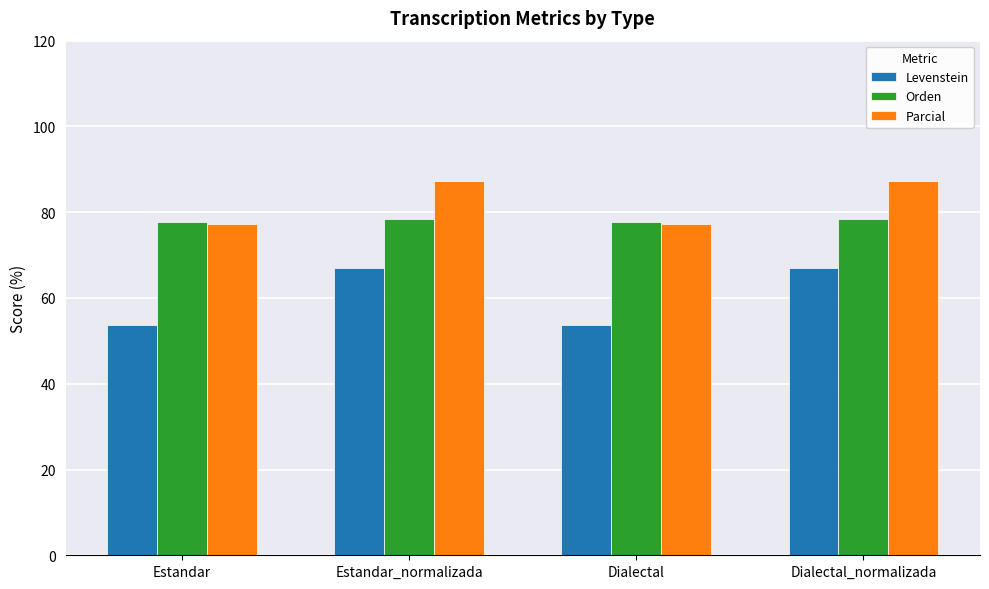

What are all the series names shown in the legend?

Levenstein, Orden, Parcial